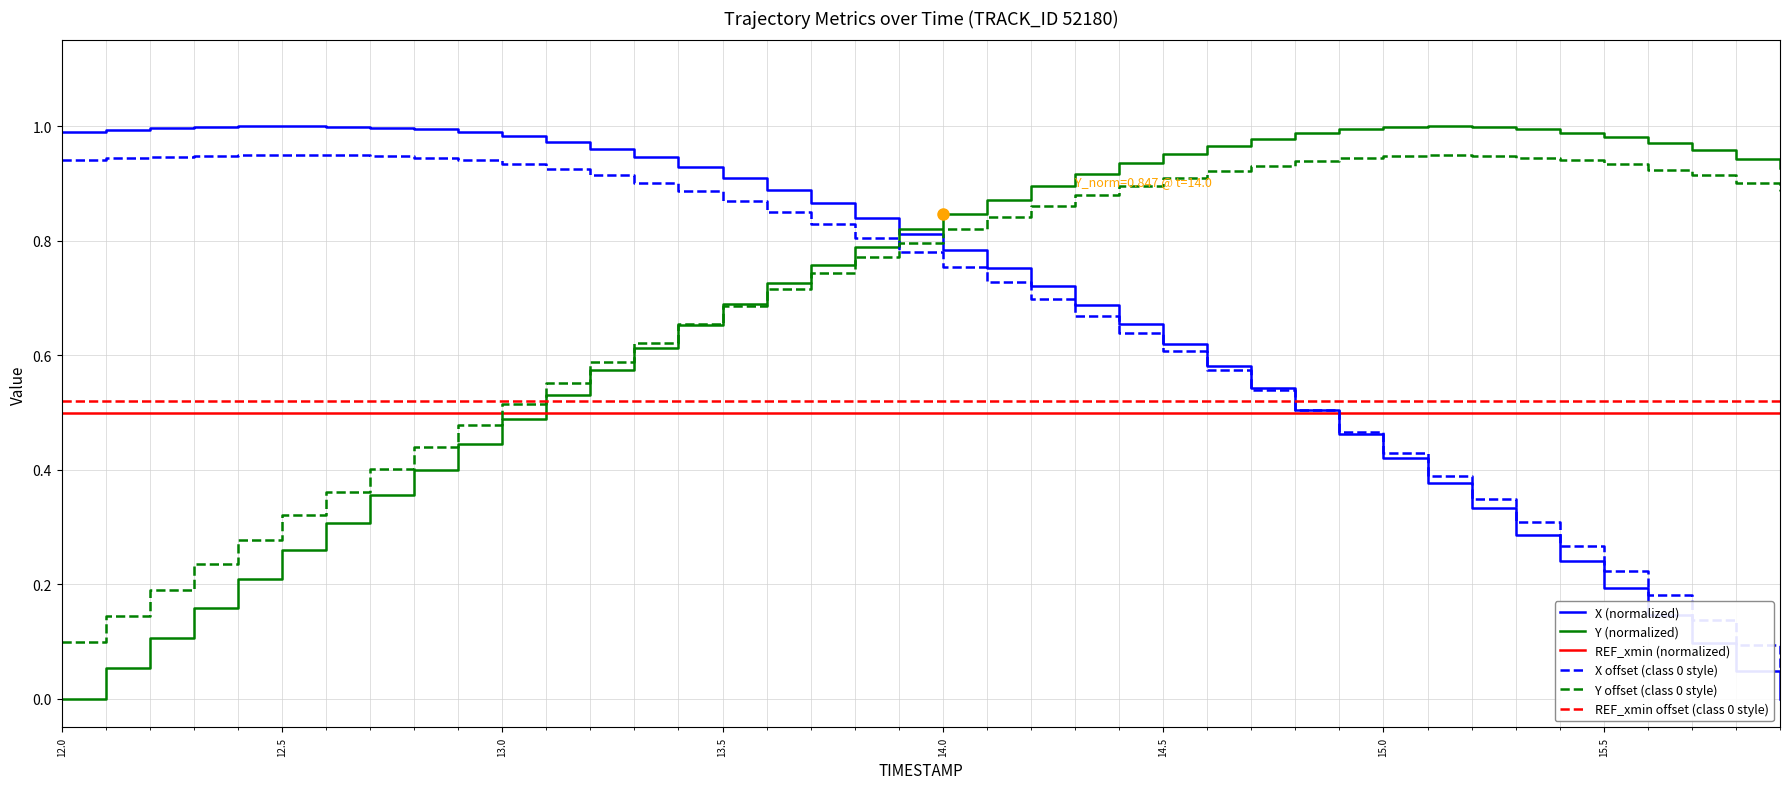

Does the chart display data point markers on the line(s)?

No